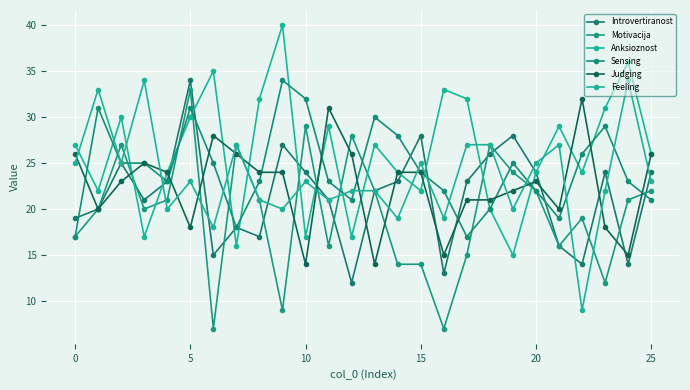

True or false: Anksioznost and Introvertiranost cross at least once.

True